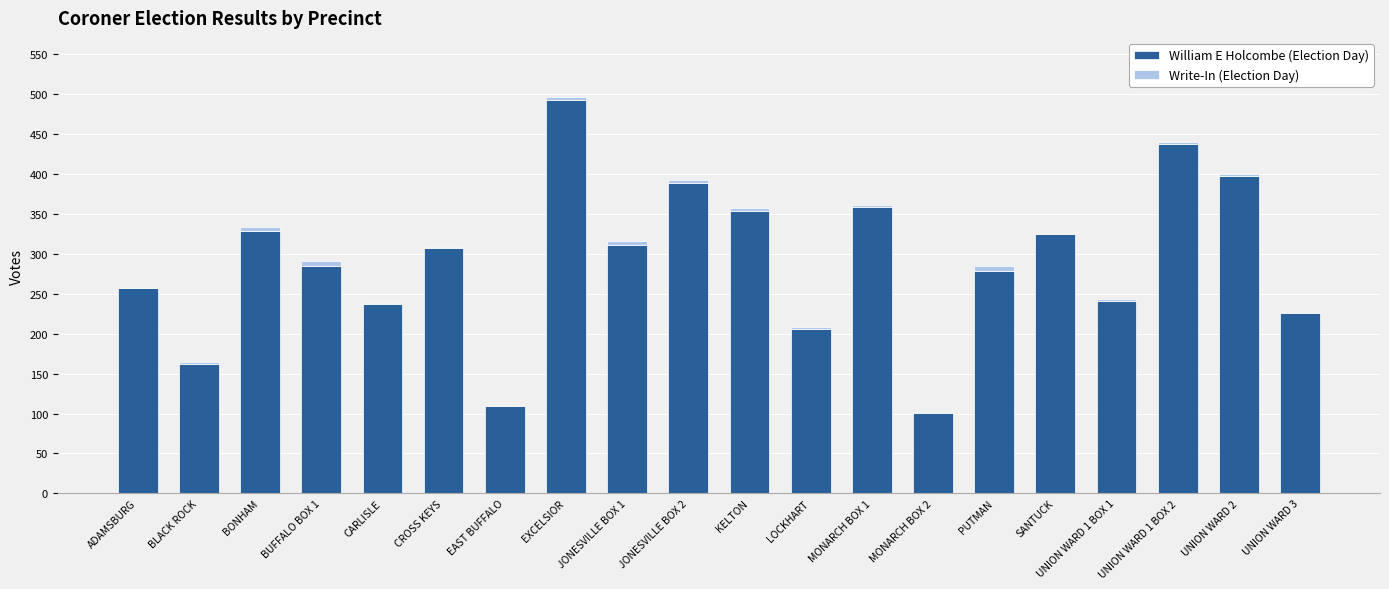

At which label does William E Holcombe (Election Day) reach its peak?

EXCELSIOR